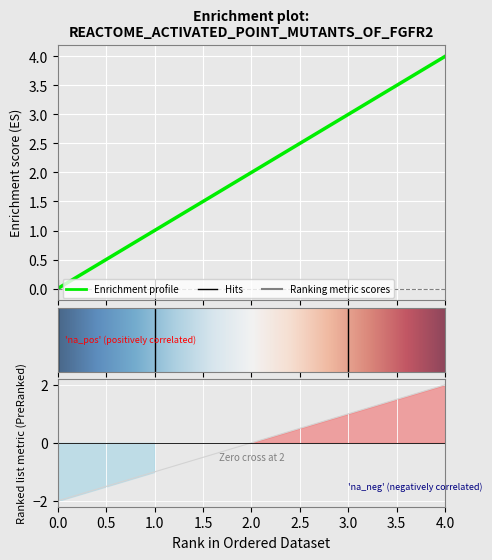

What is the difference between the second highest and minimum values?

3